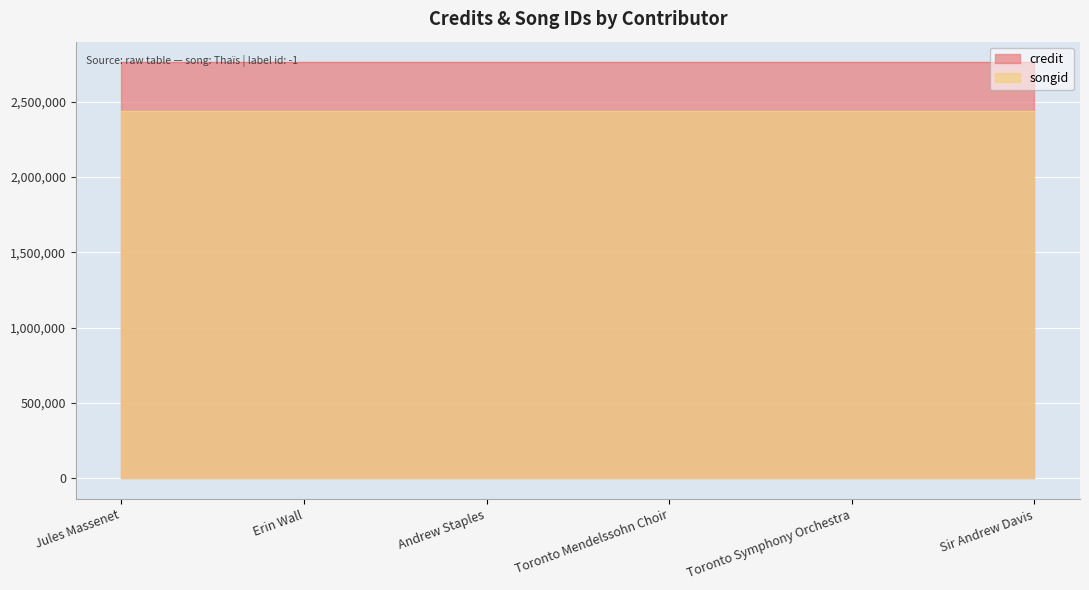

What is the sum of the credit values at 114087 and 44429?

5520142